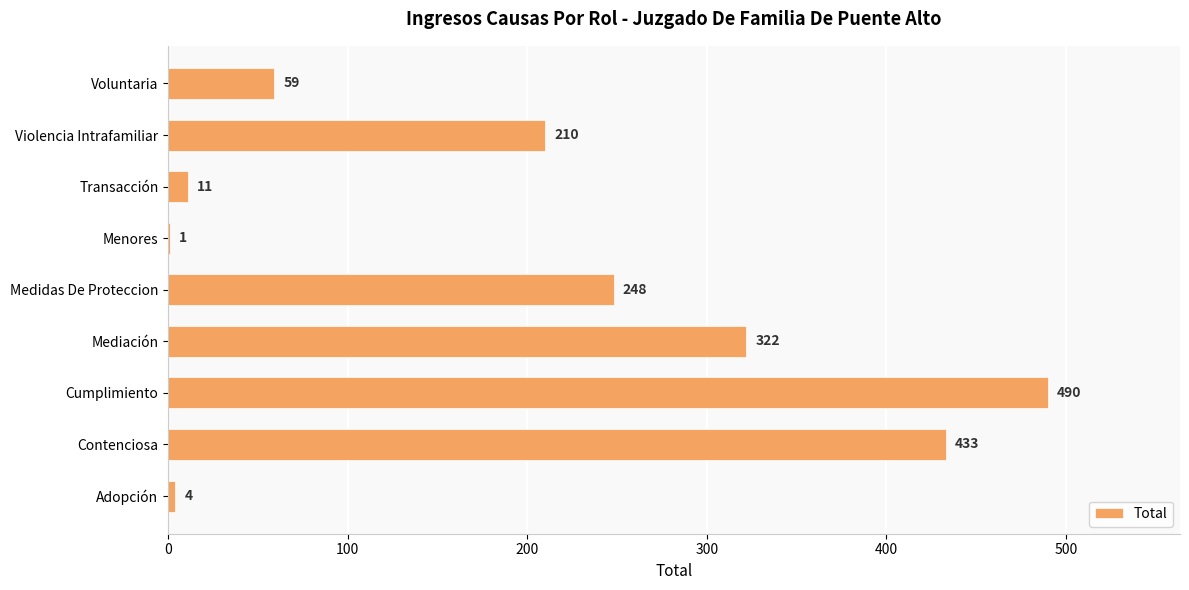

Is it true that the value at Violencia Intrafamiliar is 320?

False